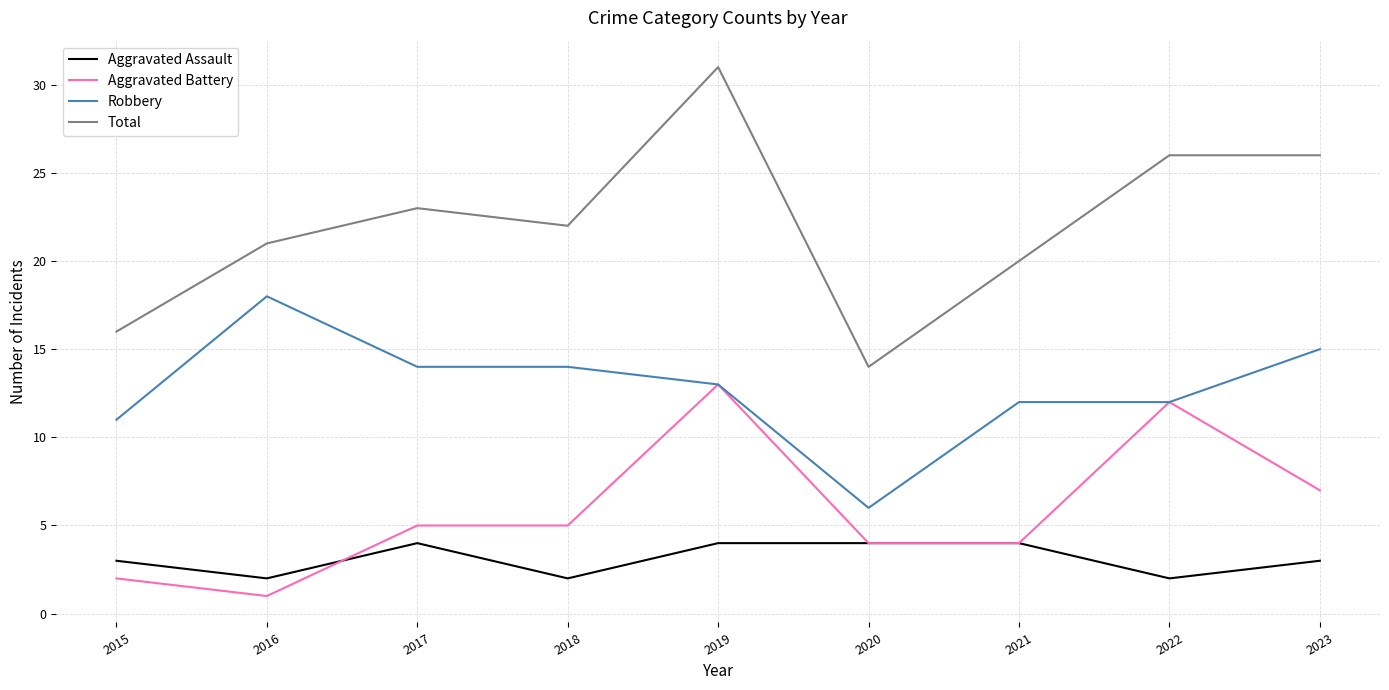

What is the average value of the Aggravated Battery series?

6